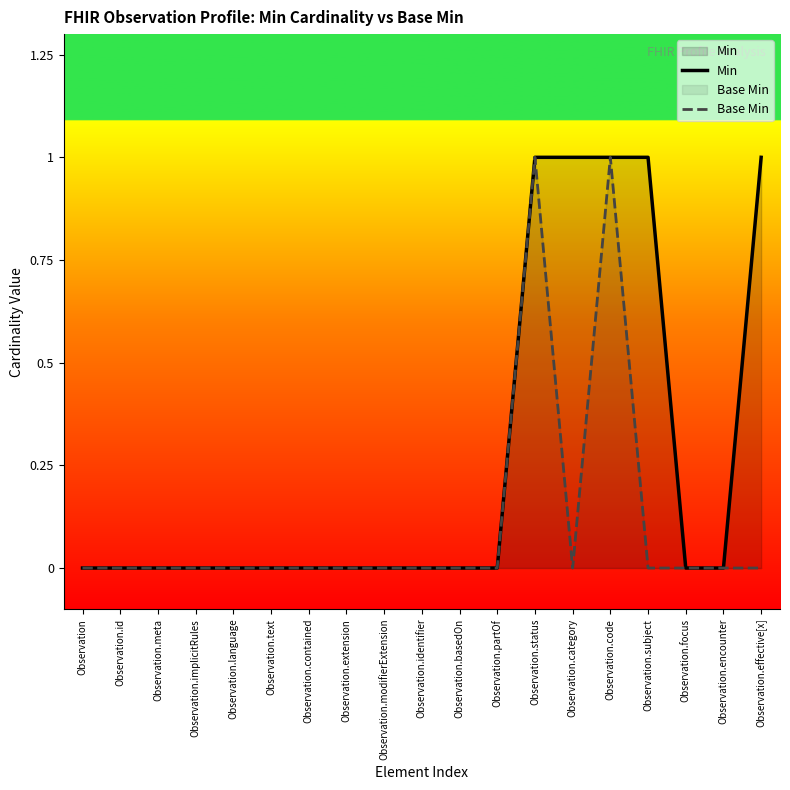

What is the label of the 7th point from the right?

Observation.status